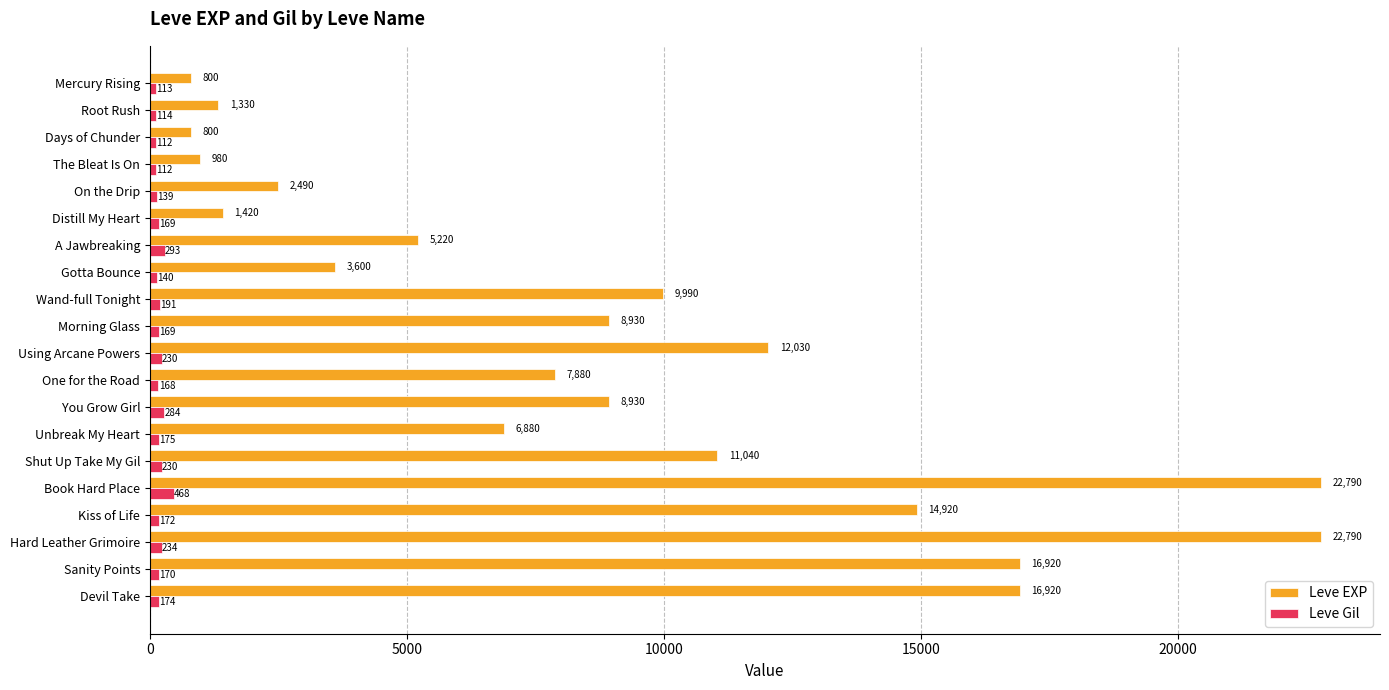

Count the number of categories in the chart.

20